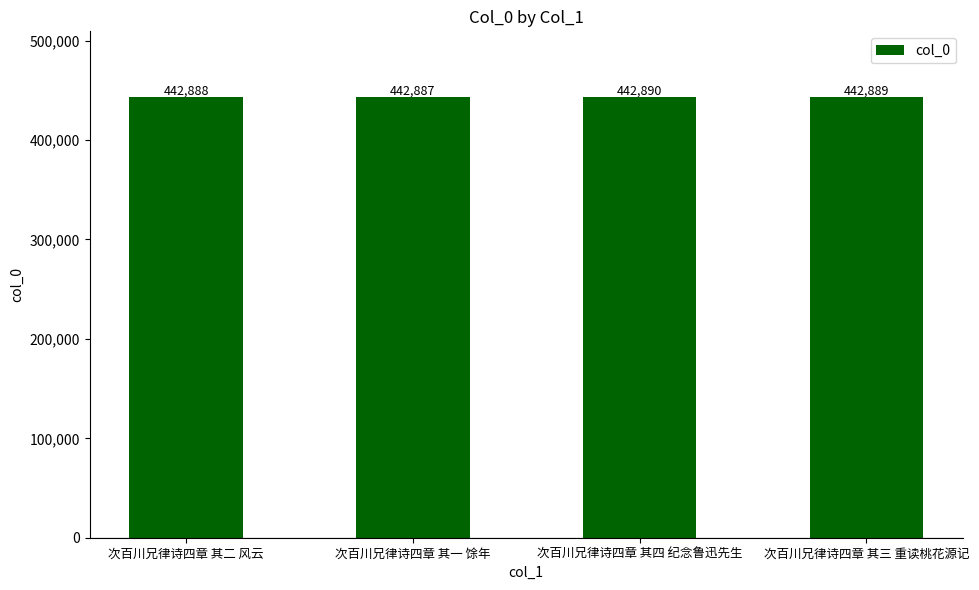

What is the ratio of the value at 次百川兄律诗四章 其四 纪念鲁迅先生 to the value at 次百川兄律诗四章 其二 风云?

1.0